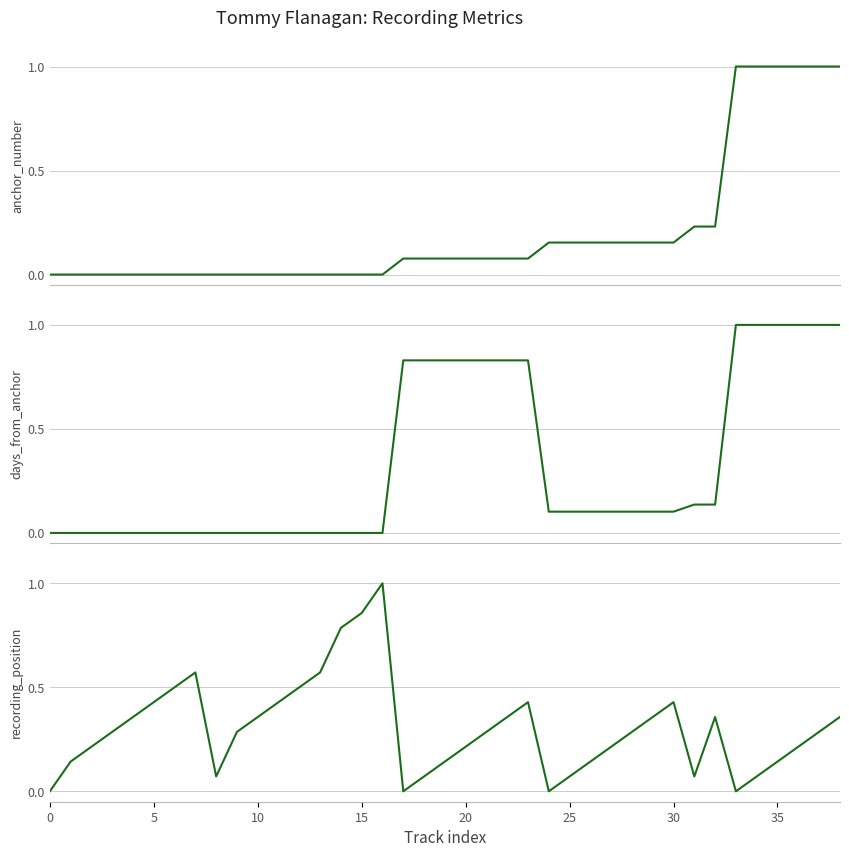

What are all the series names shown in the legend?

anchor_number, days_from_anchor, recording_position